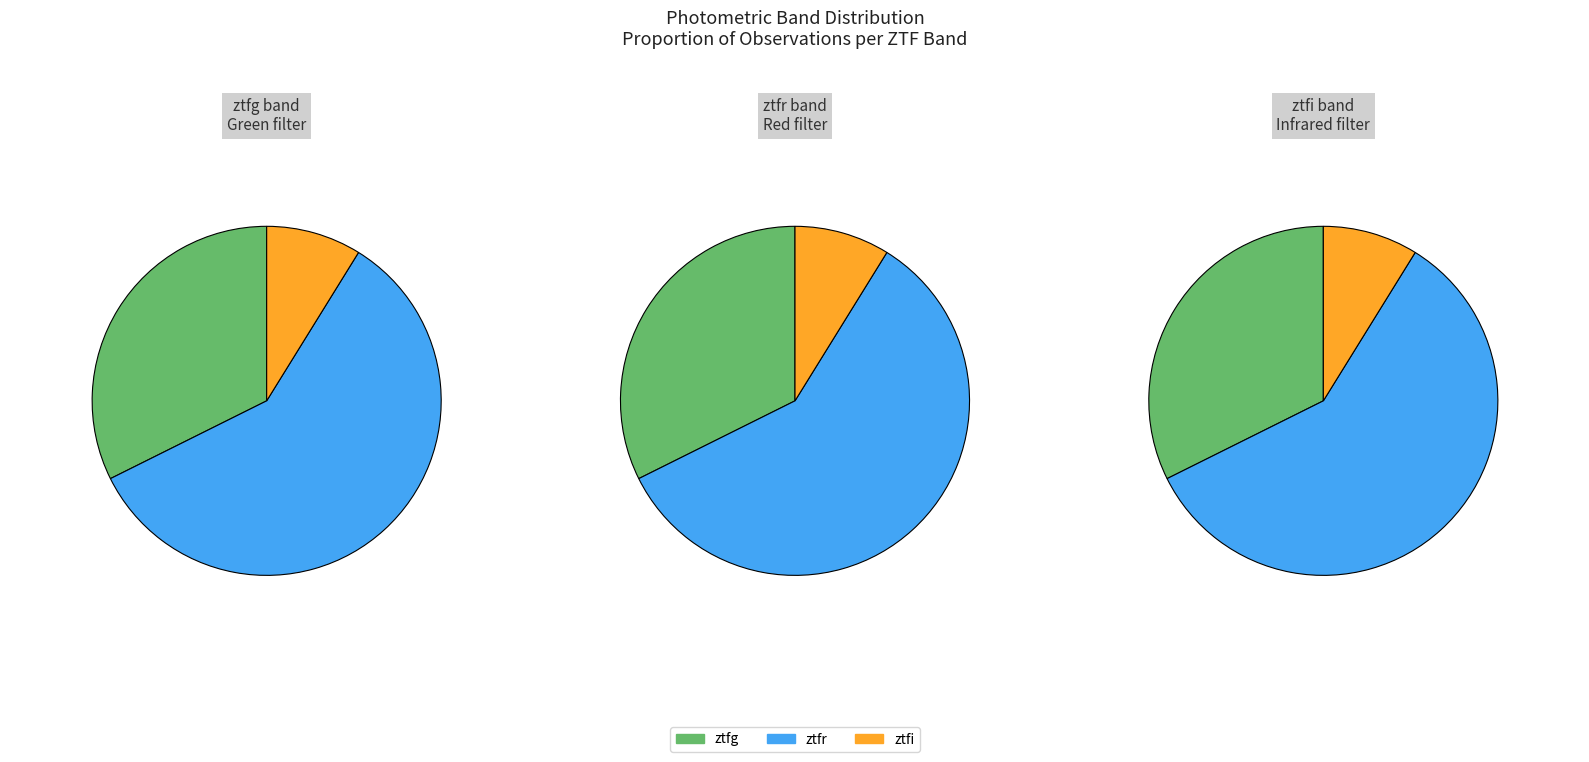

The ztfg slice represents 32% of the pie. True or false?

True